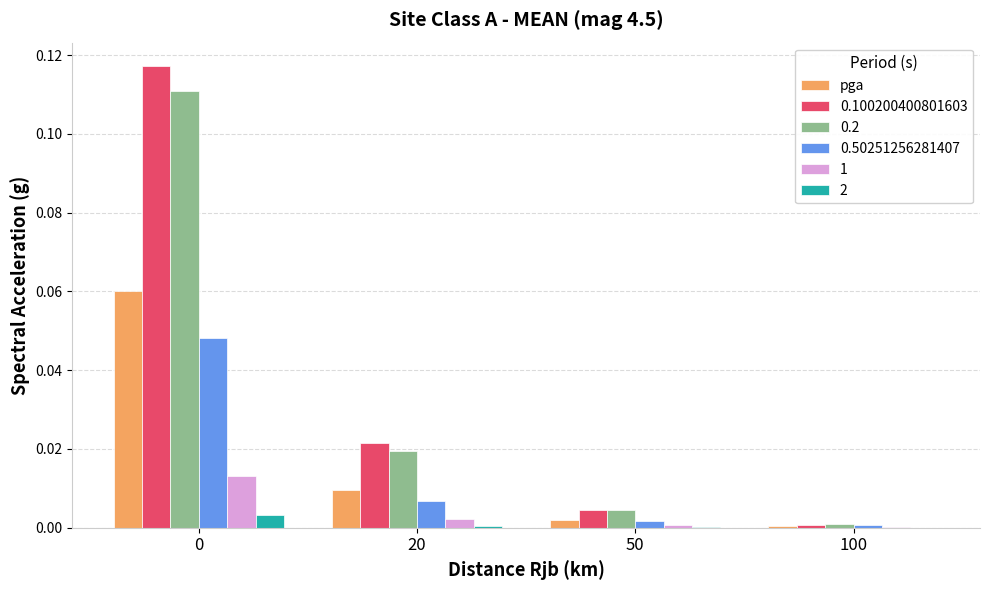

How many data points does each series have?

4